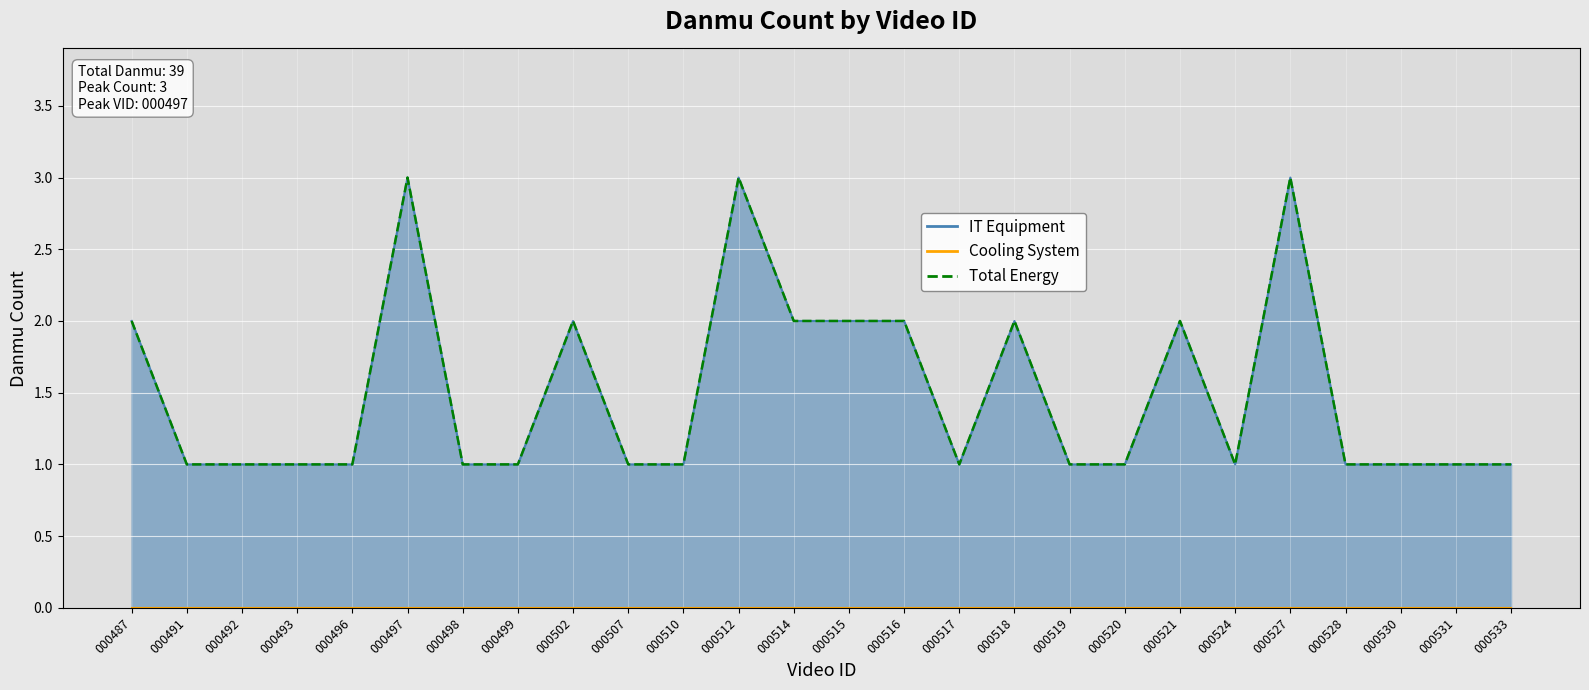

What is the difference between the maximum and minimum values?

2